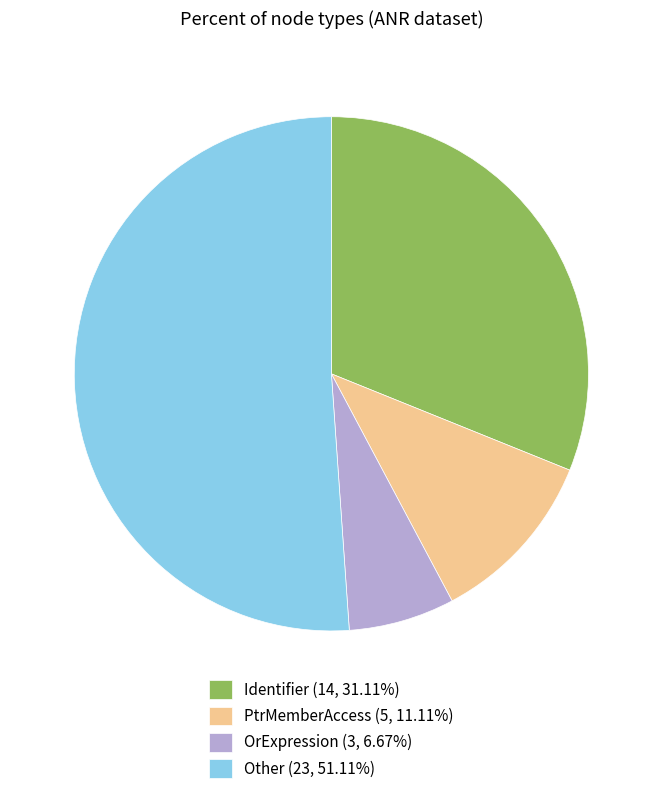

Is the sum of PtrMemberAccess (5, 11.11%) and Identifier (14, 31.11%) greater than half?

No